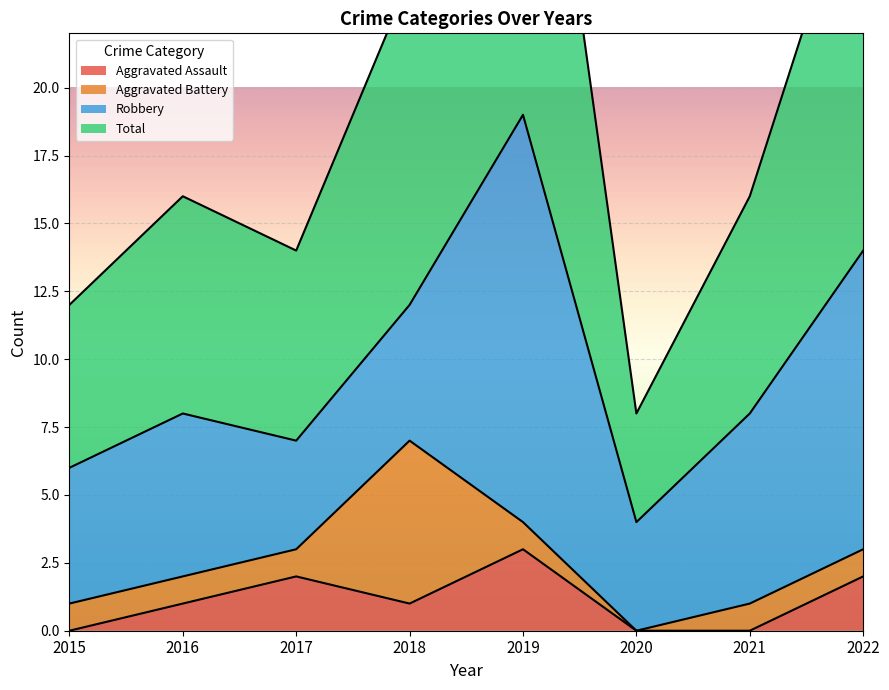

The Aggravated Assault series shows 1 at 2019. True or false?

False